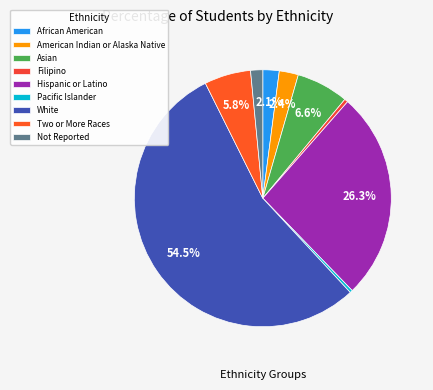

How many segments does this pie chart have?

9